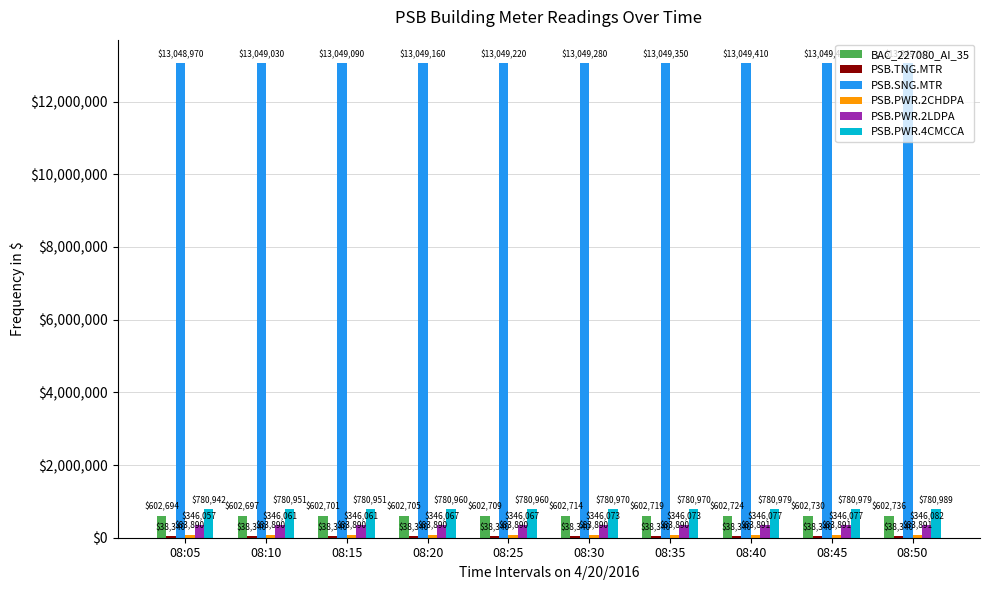

At which label is PSB.SNG.MTR closest to 13049255?

08:30